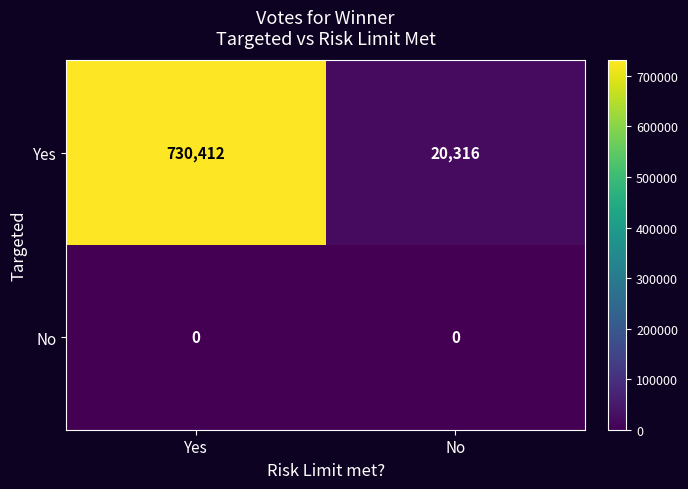

Which label corresponds to the largest value in the chart?

Yes